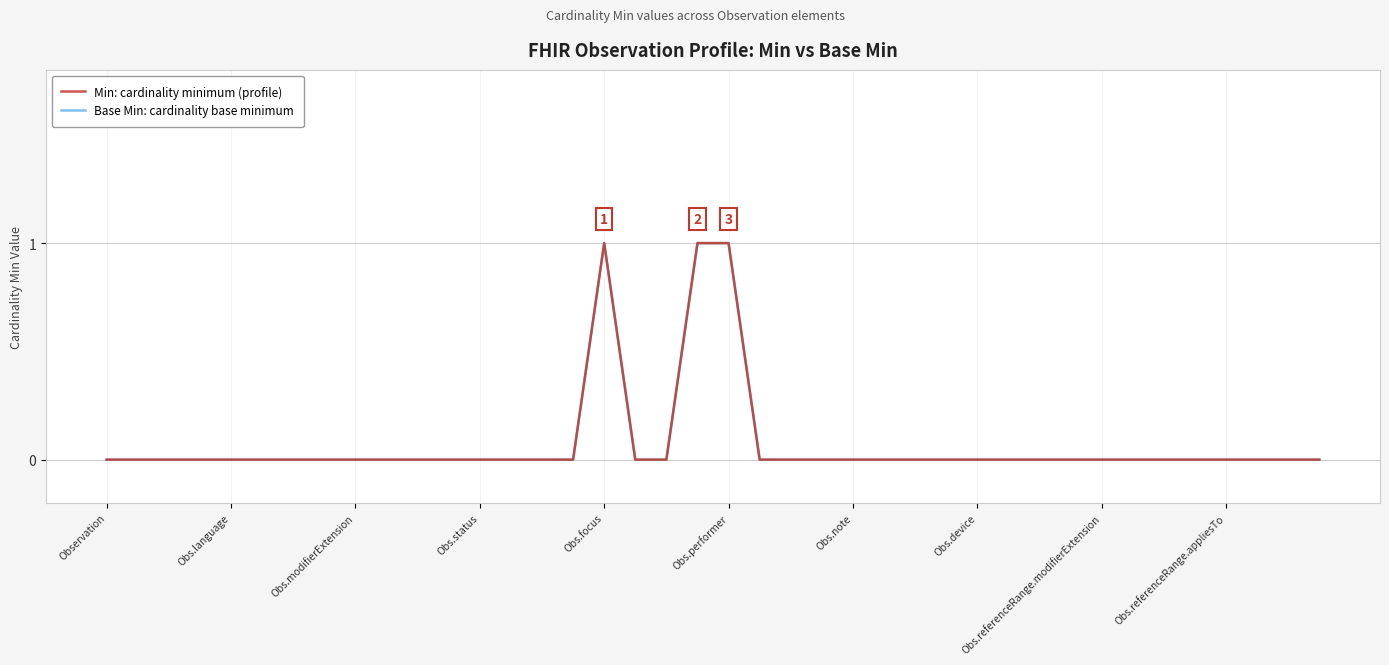

What is the label of the 14th point from the left?

13